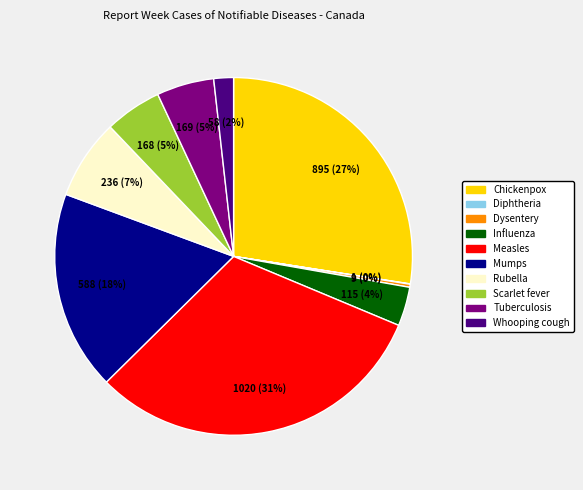

To the nearest percent, what is the difference between the largest and smallest slice percentages?

31%